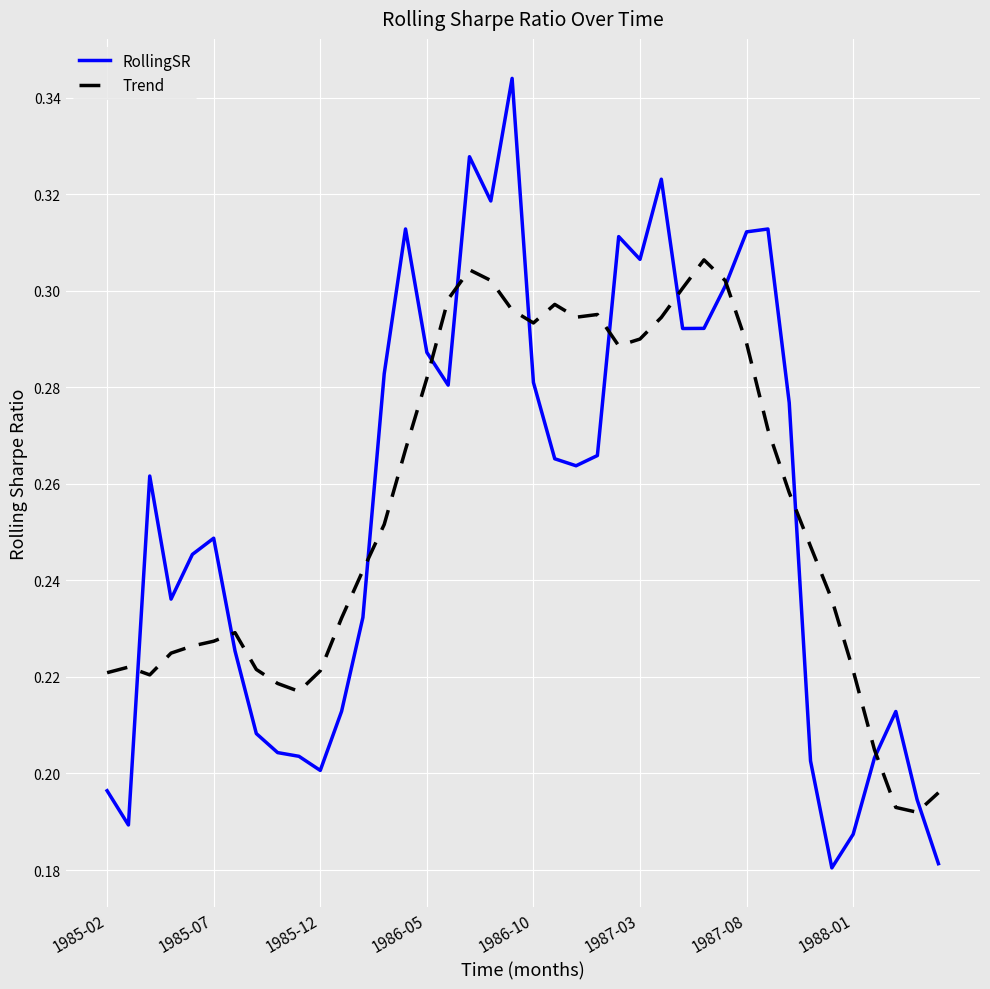

What is the difference between the second highest and minimum values in the Trend series?

0.1